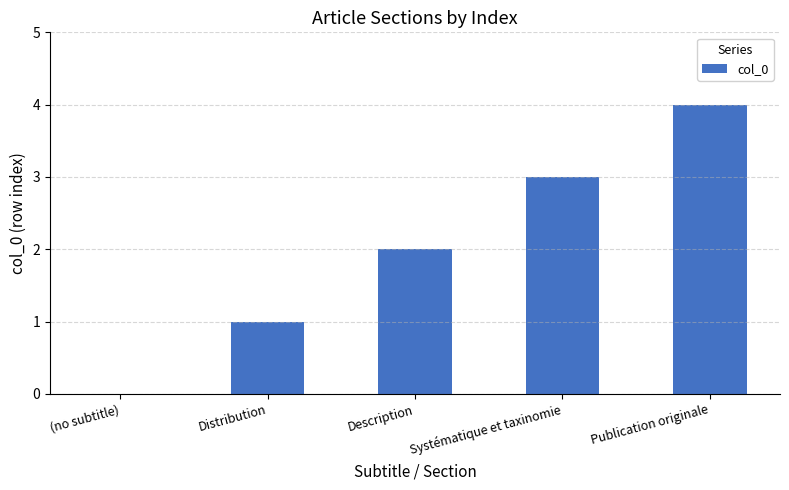

How many values are between 1 and 3?

3